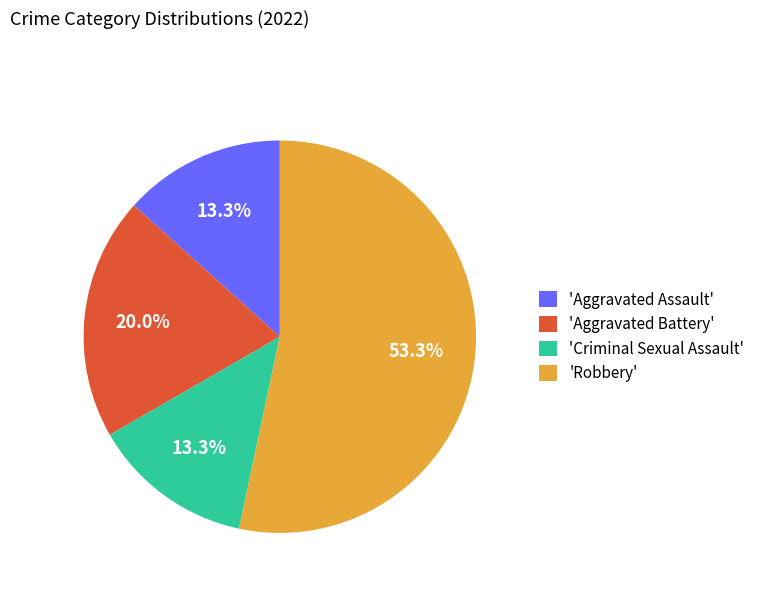

Is there a majority slice in this chart?

Yes